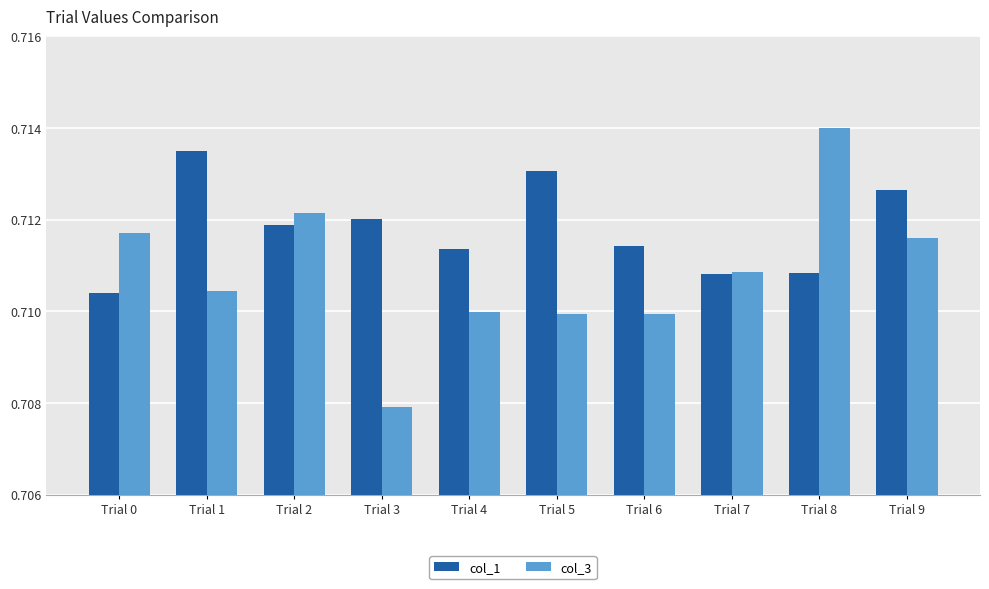

What is the sum of all col_3 values?

7.1